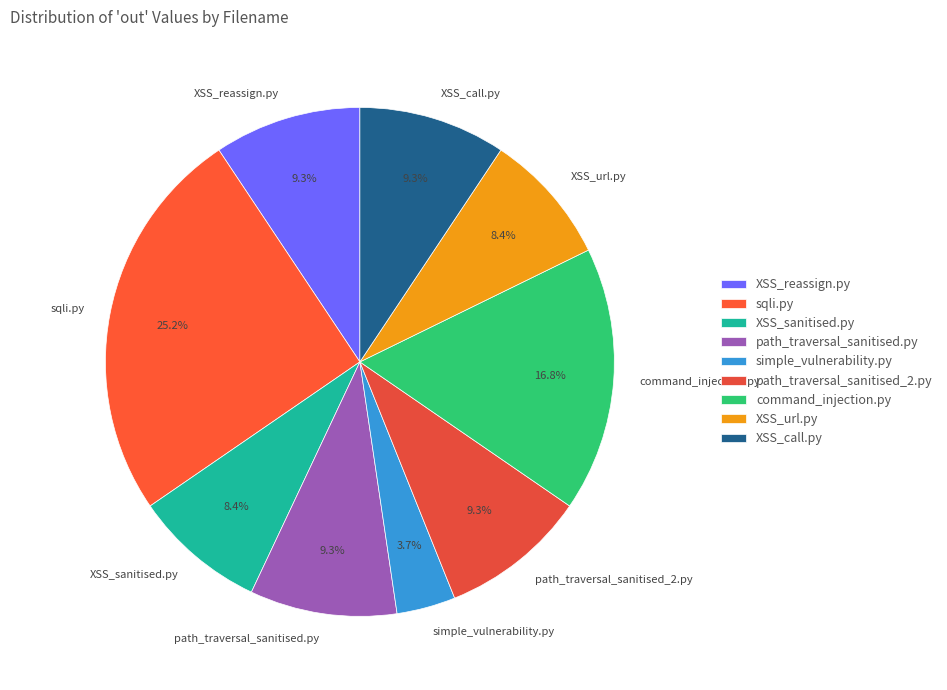

To the nearest percent, what percentage of the pie is sqli.py?

25%